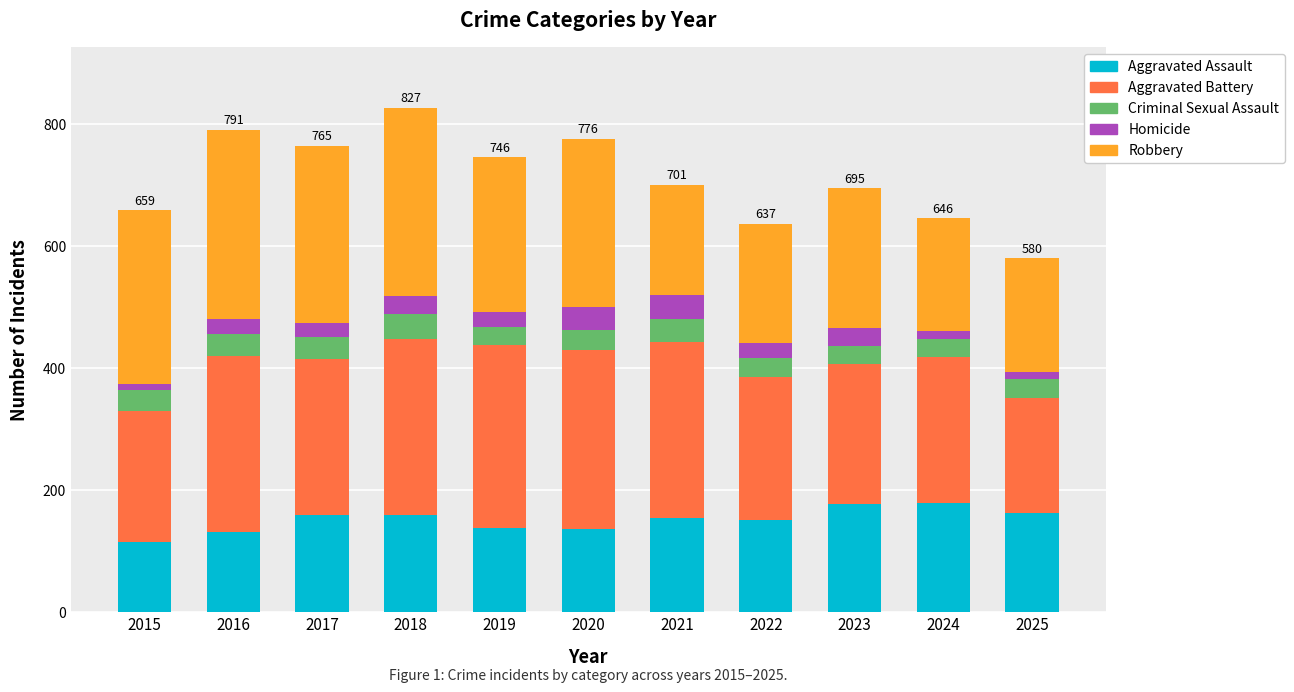

What is the difference between the maximum and minimum values in the Aggravated Assault series?

64